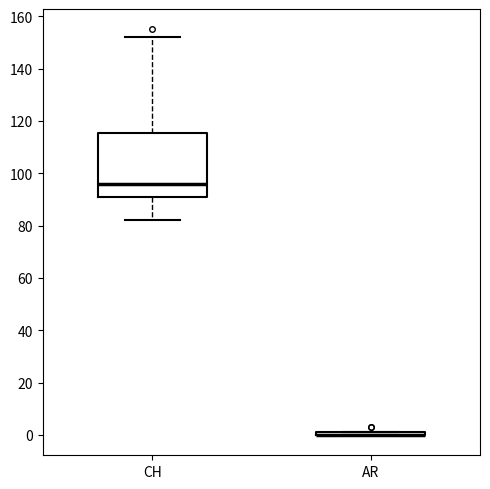

Reading left to right, read every box against the y-axis: the position of its median line, the range the box covers, and the ends of its whiskers. The values are not printed on the chart, so give them approximately, as read against the axis.

CH: median 96, box 92 to 116, whiskers 82 to 152
AR: box collapsed to a line at 0, whiskers 0 to 2